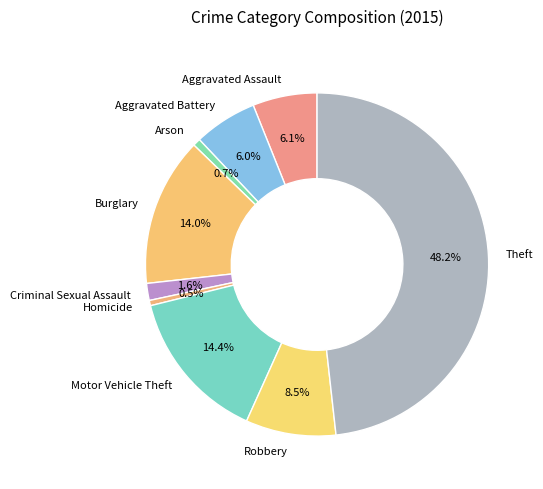

Is Aggravated Battery the majority of the pie?

No